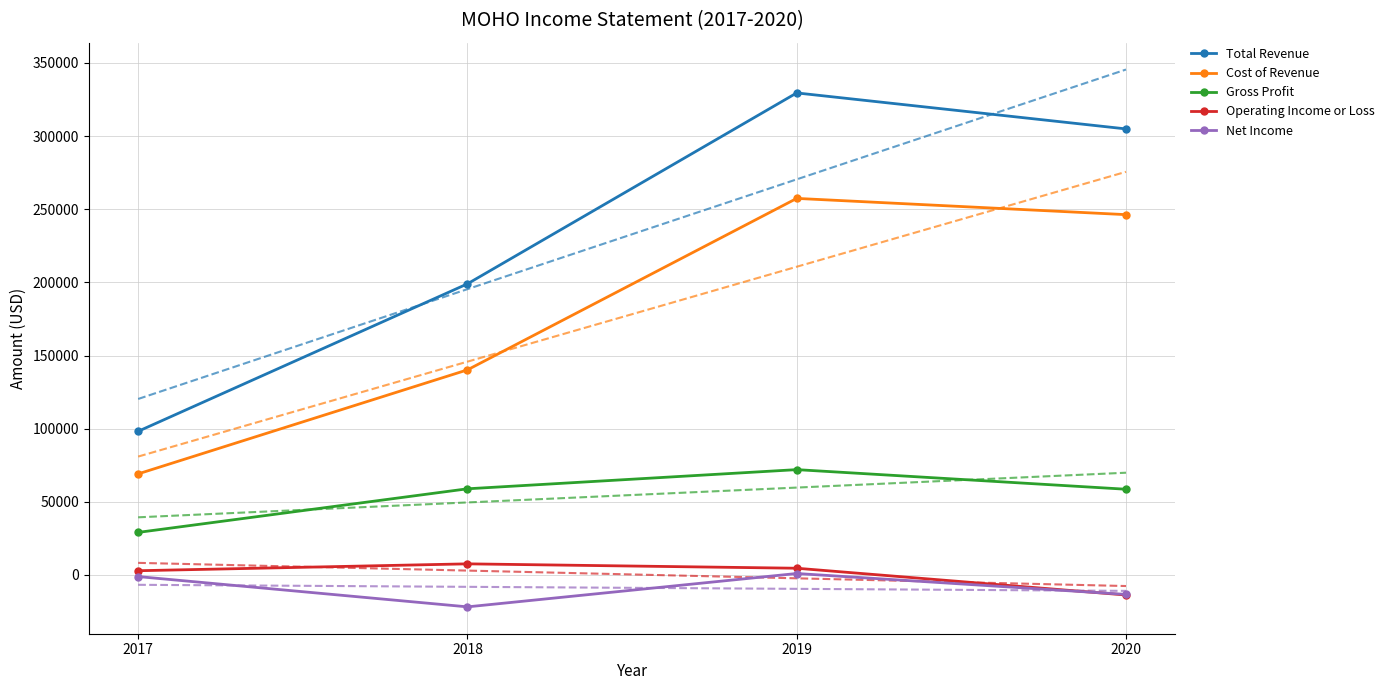

What is the difference between the Gross Profit values at 2020 and 2017?

29500